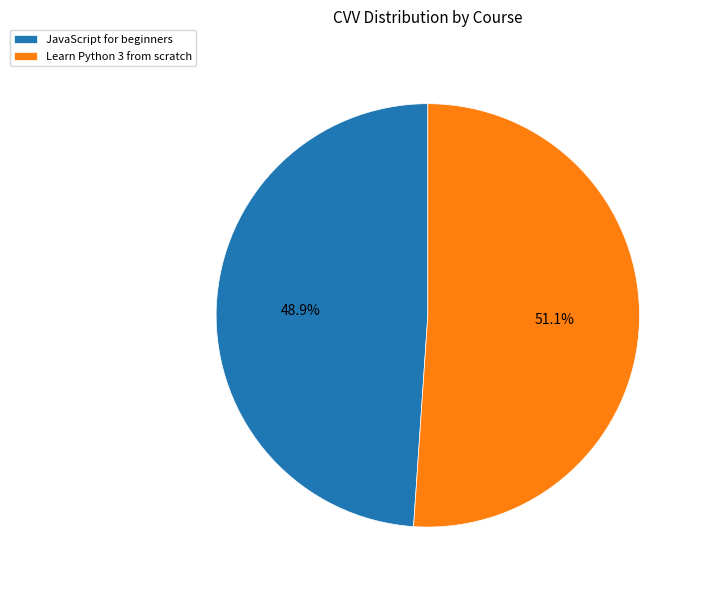

Rank the categories by value from lowest to highest.

JavaScript for beginners, Learn Python 3 from scratch